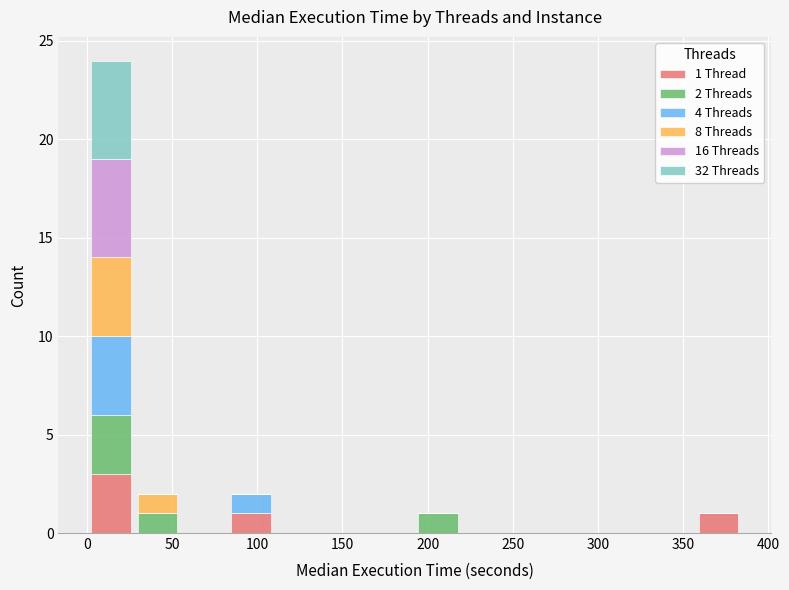

Which range on the x-axis has the tallest stacked bar (by total height)?

0 to 30